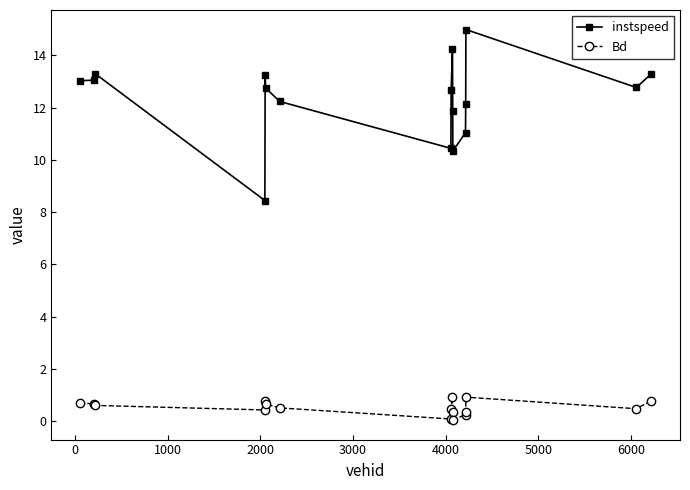

At how many categories does at least one series exceed 4?

17